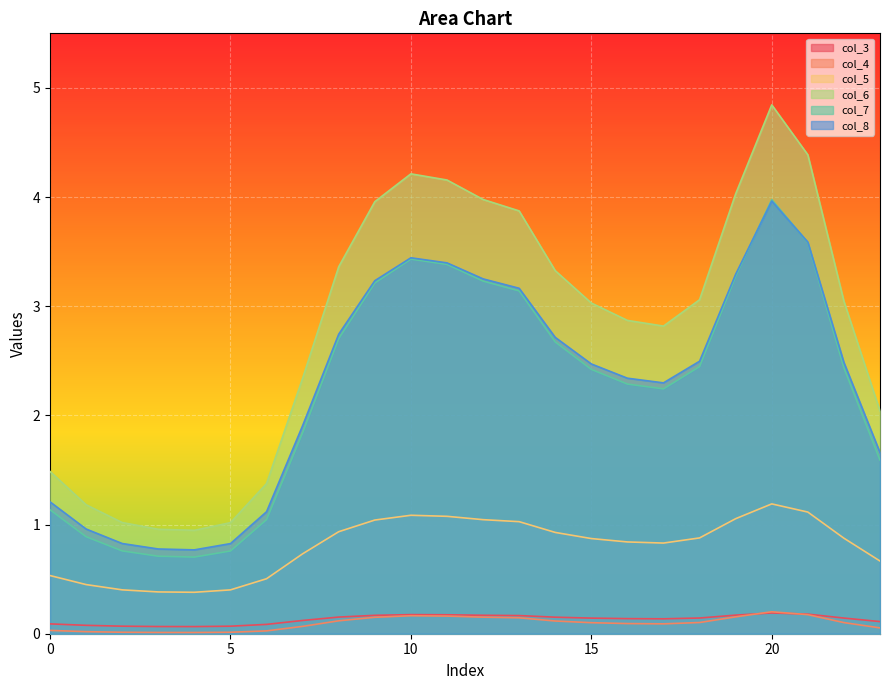

Is the value of col_7 at 5 greater than the value of col_8 at 7?

No